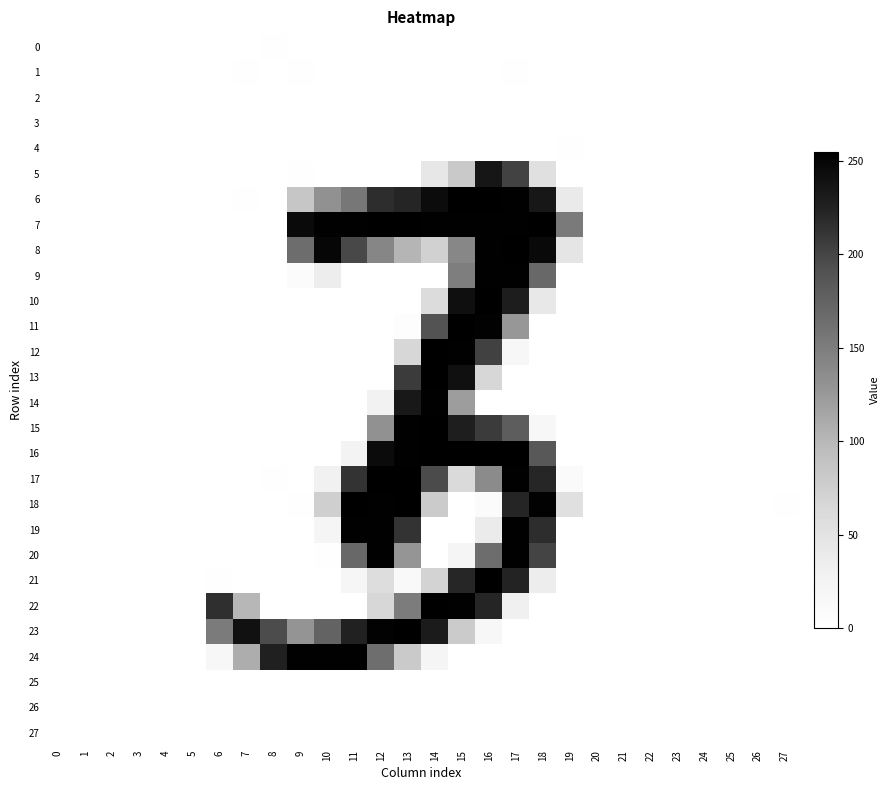

List the series in order of their peak value, highest first.

21, 7, 17, 16, 18, 11, 23, 22, 13, 12, 10, 15, 6, 8, 24, 14, 20, 19, 9, 5, 4, 1, 0, 25, 26, 27, 3, 2